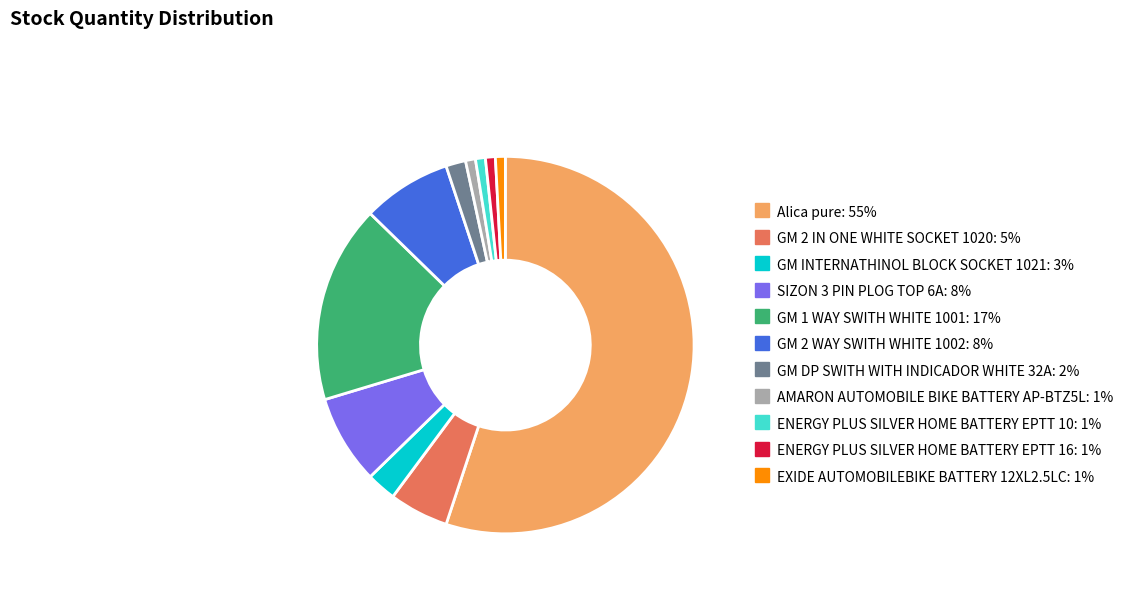

The GM 2 IN ONE WHITE SOCKET 1020 slice represents 5% of the pie. True or false?

True